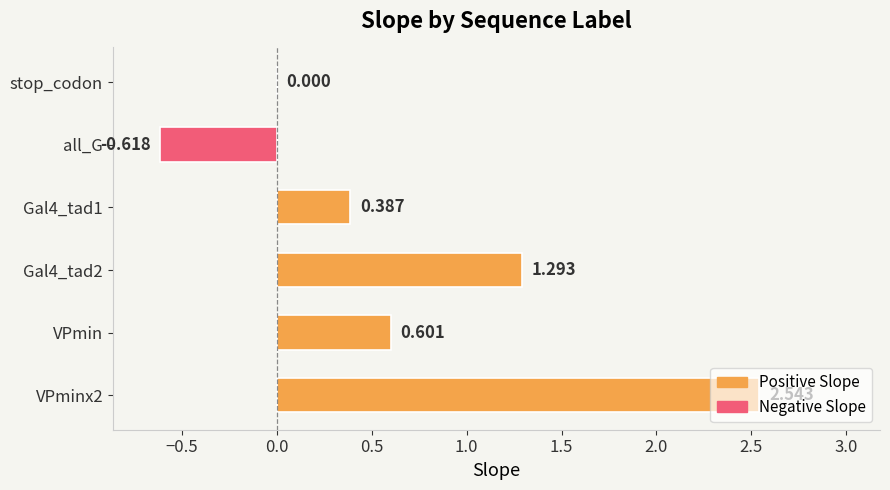

Where is the data nearest to the value 0?

stop_codon